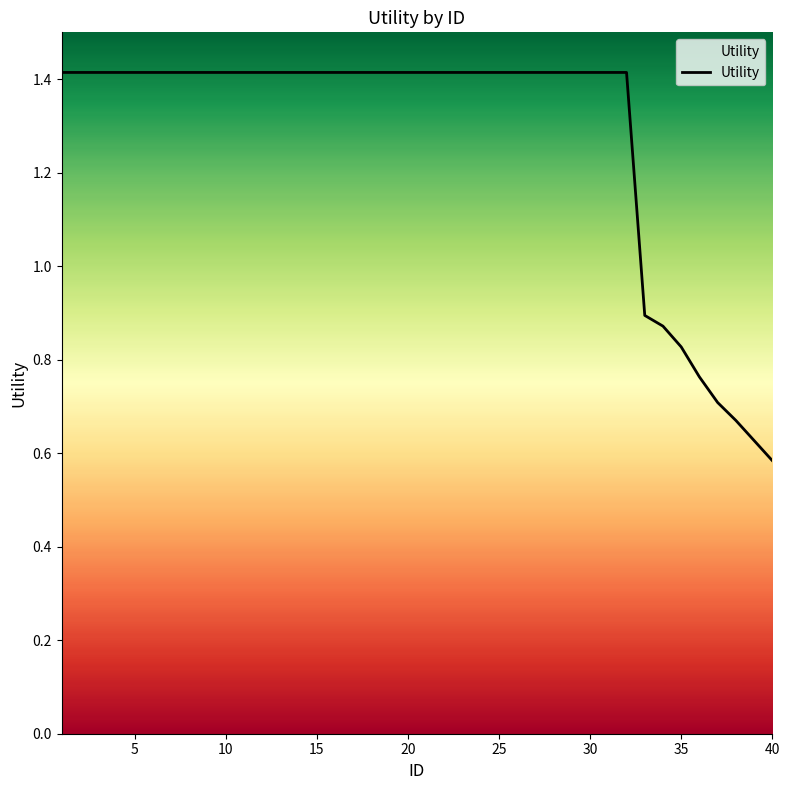

What is the greatest value displayed?

1.4